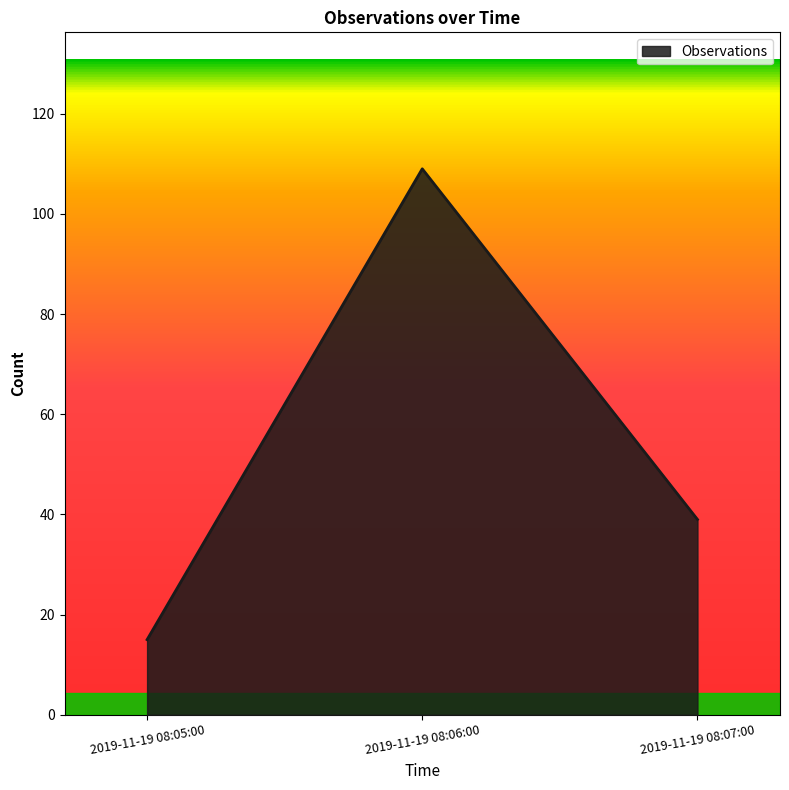

What is the average value?

54